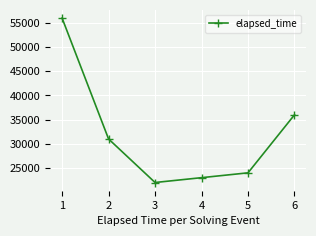

What is the value of the 6th point from the left?

36000